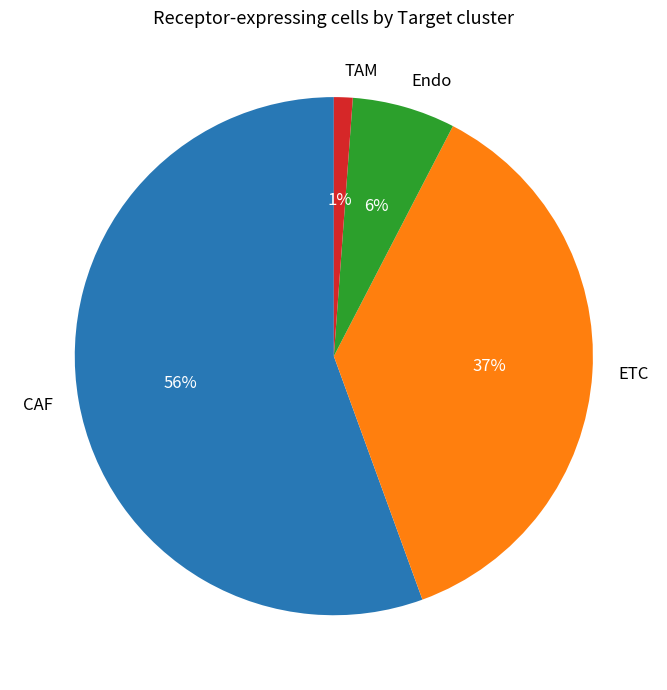

Combined, do CAF and TAM account for over 50%?

Yes